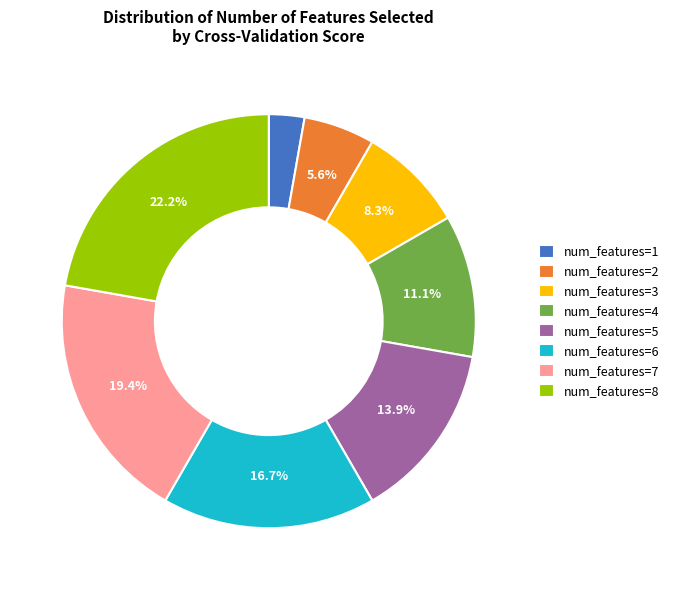

Does any single category account for the majority?

No